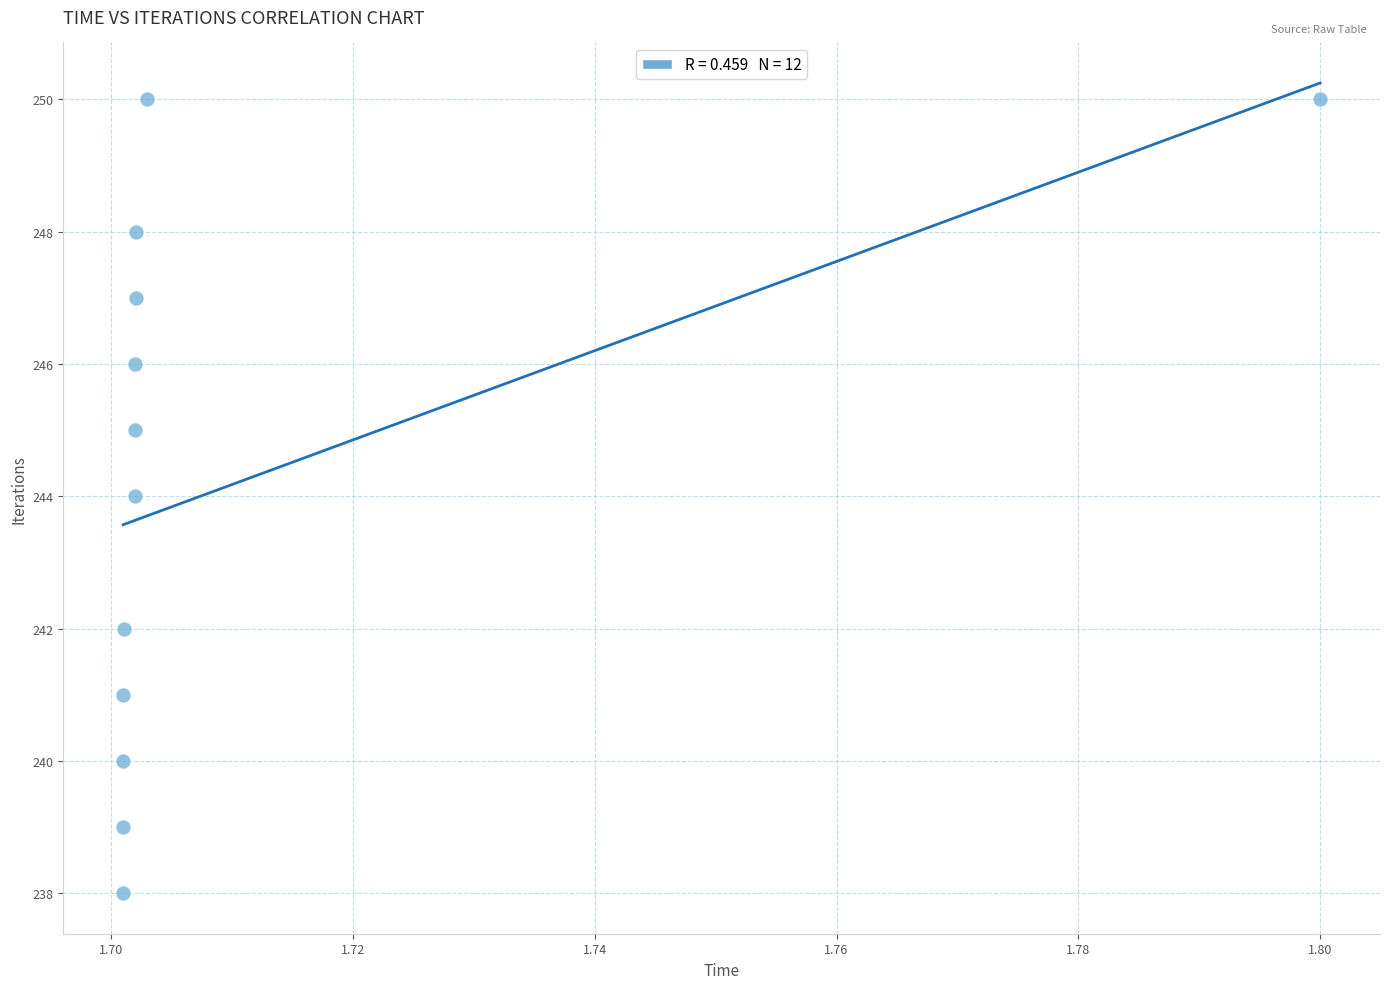

What is the average Y value?

244